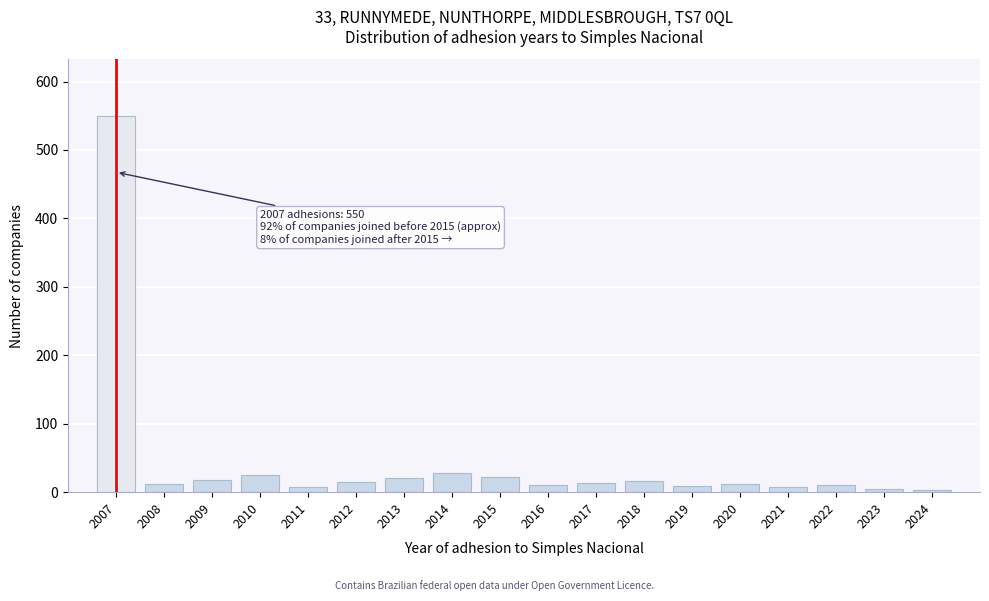

Read the value at 2015.

22